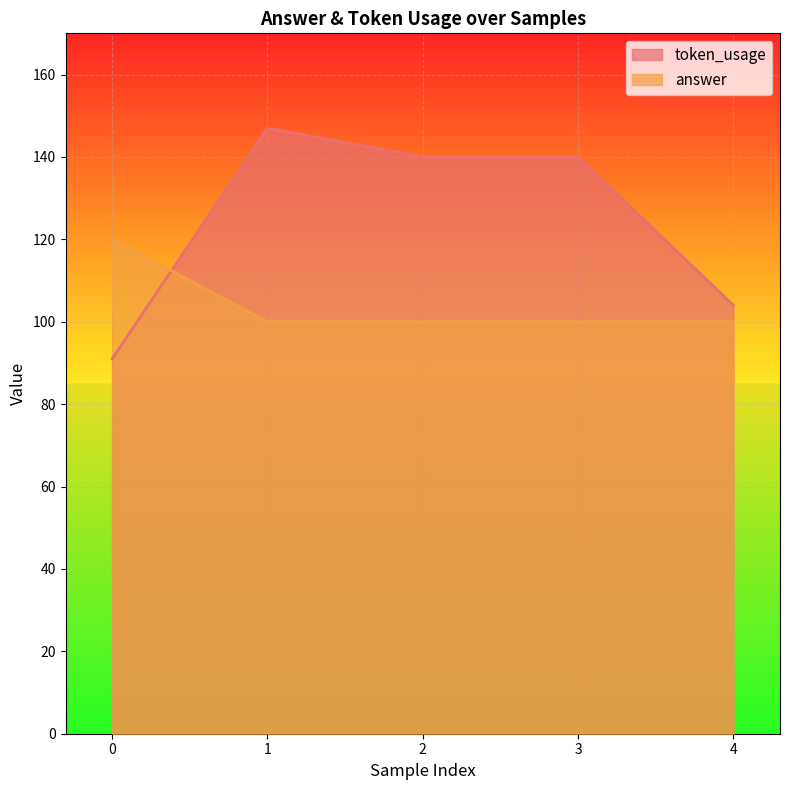

List the series in order of their peak value, highest first.

token_usage, answer